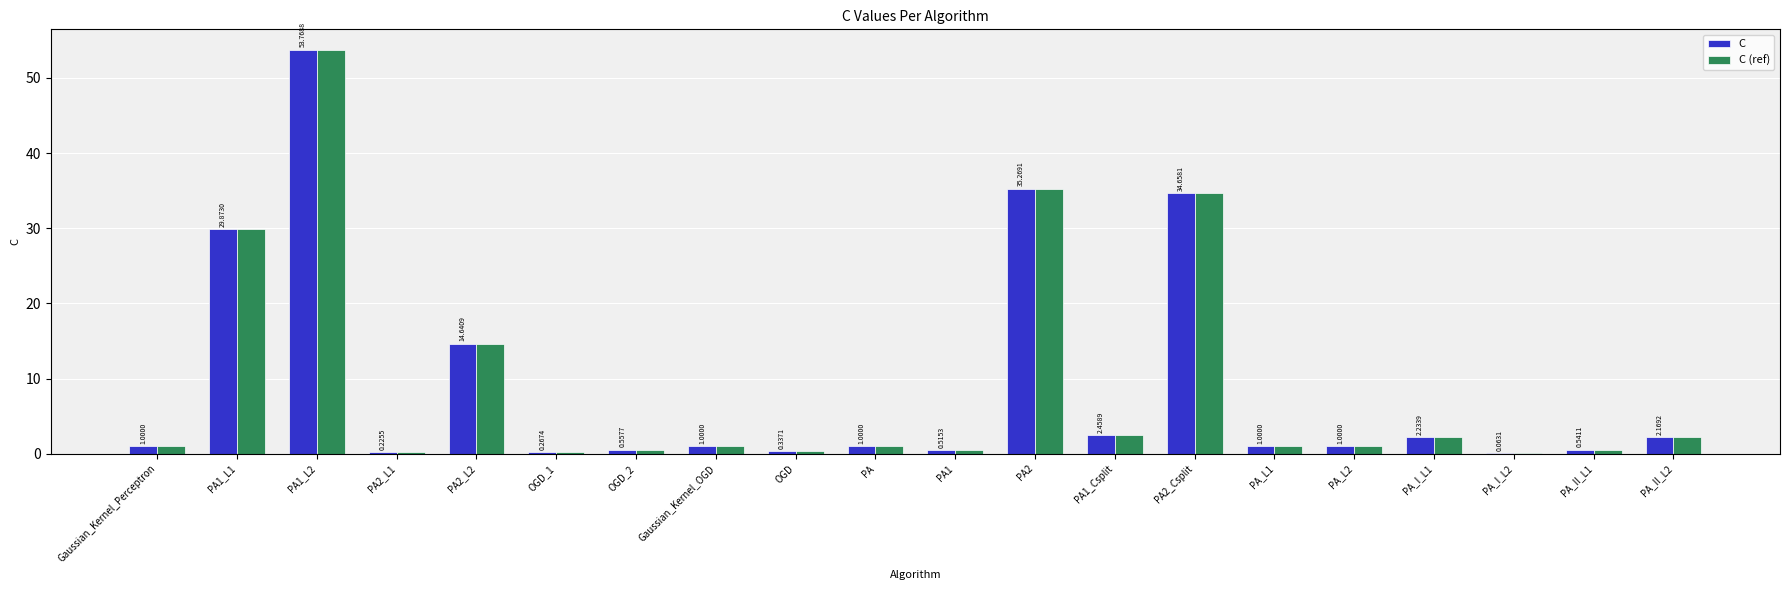

What is the total value across all series at PA_L1?

2.0